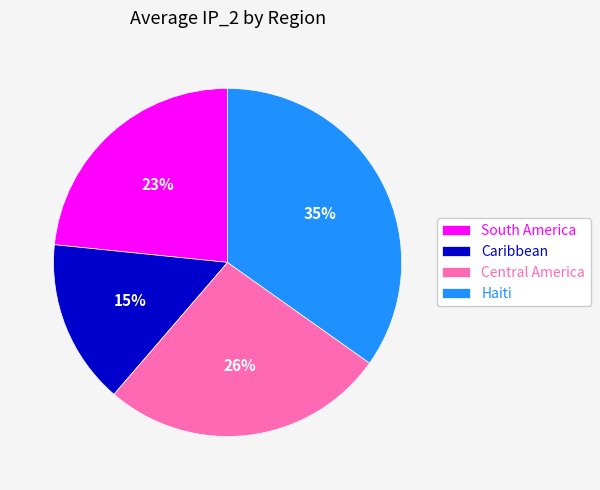

Which slice is the smallest?

Caribbean